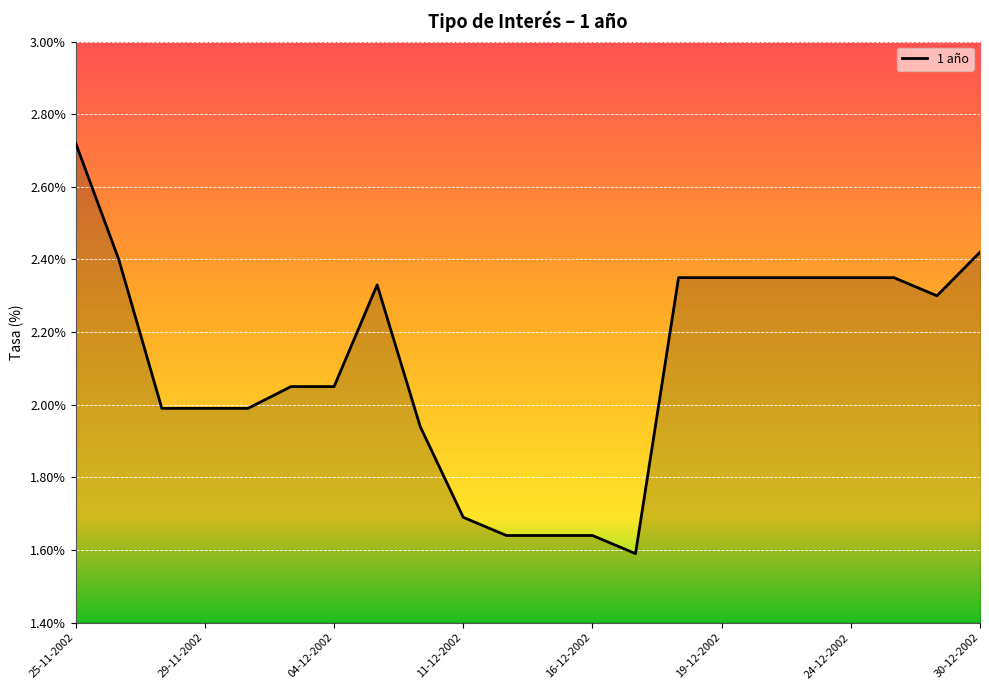

How many values are below 2?

9